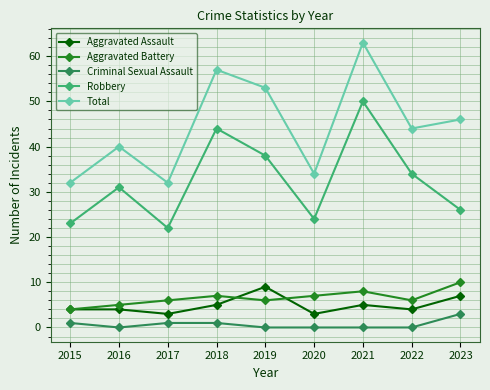

What is the value of the Aggravated Battery point at the 5th from the left?

6